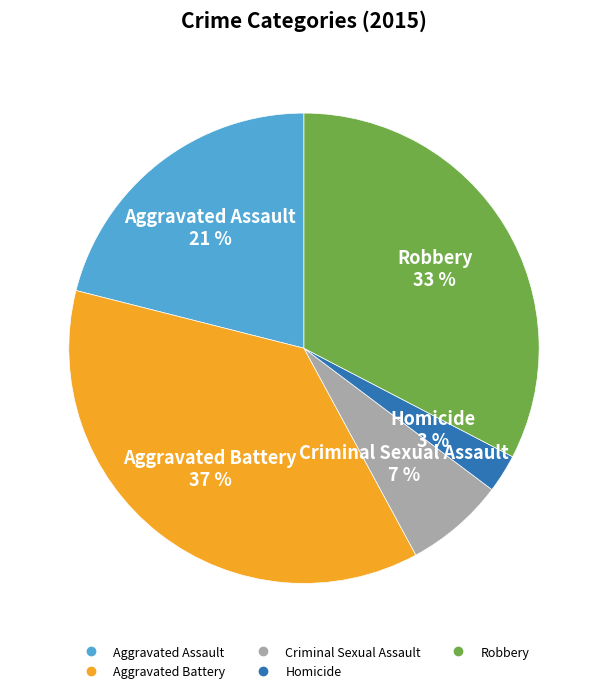

Which has a higher value, Aggravated Battery or Aggravated Assault?

Aggravated Battery